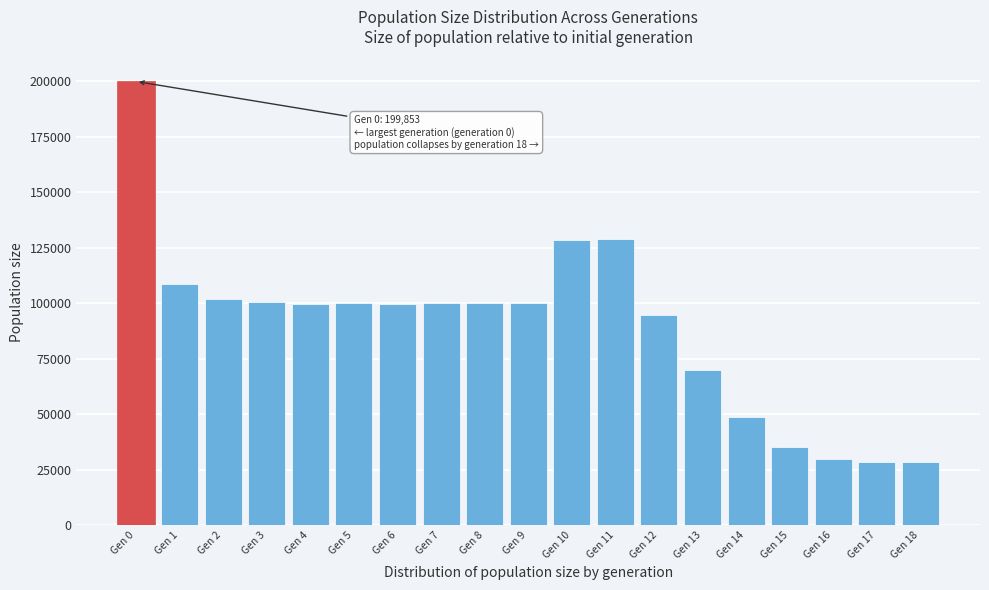

What is the average value?

89565